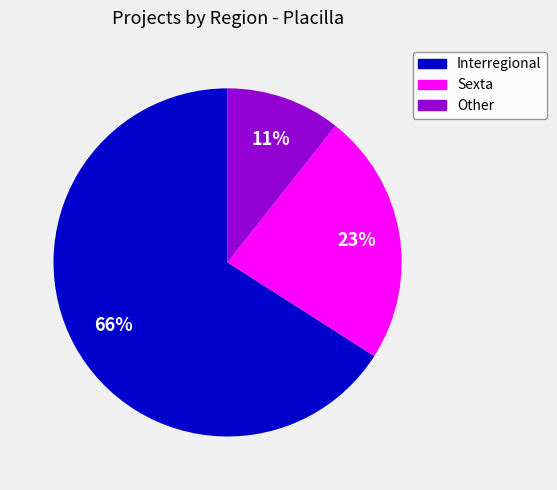

Is the sum of Interregional and Other greater than half?

Yes